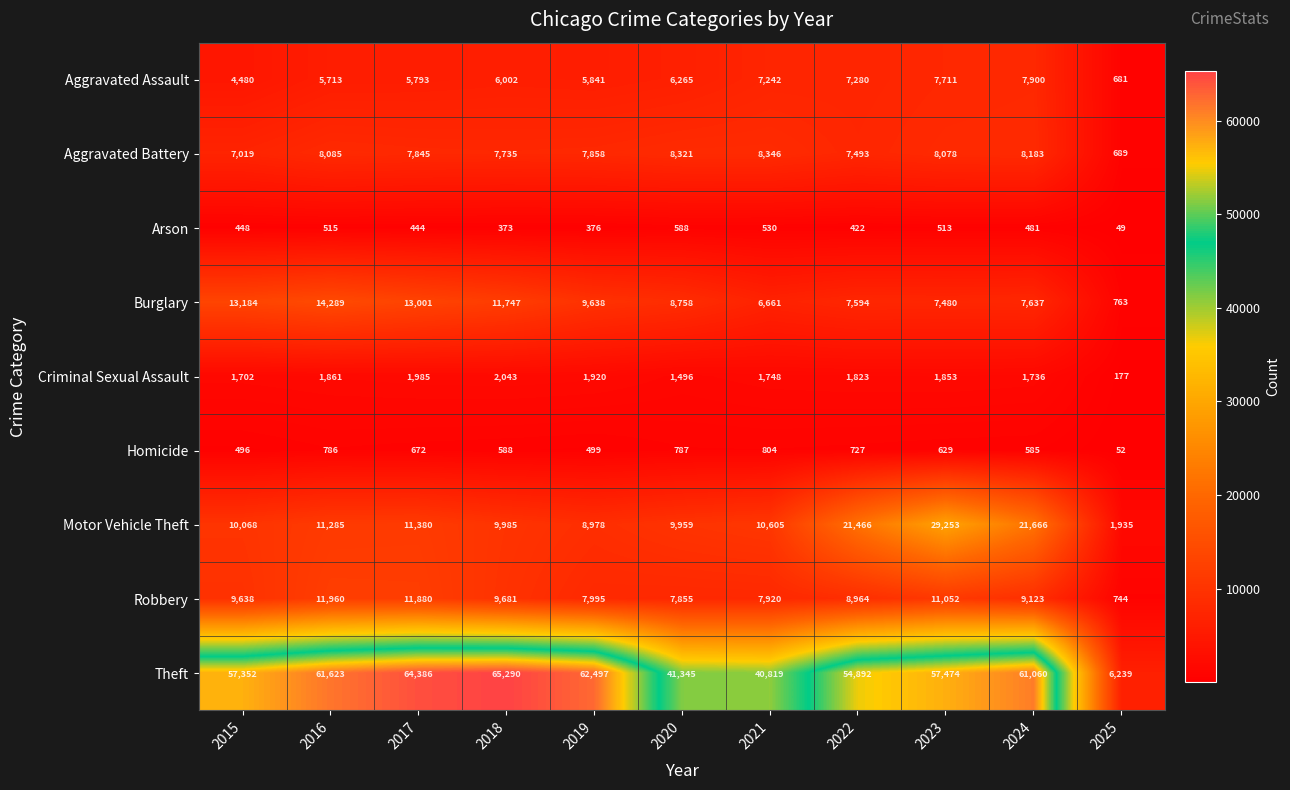

What is the sum of the Burglary values at 2020 and 2022?

16352